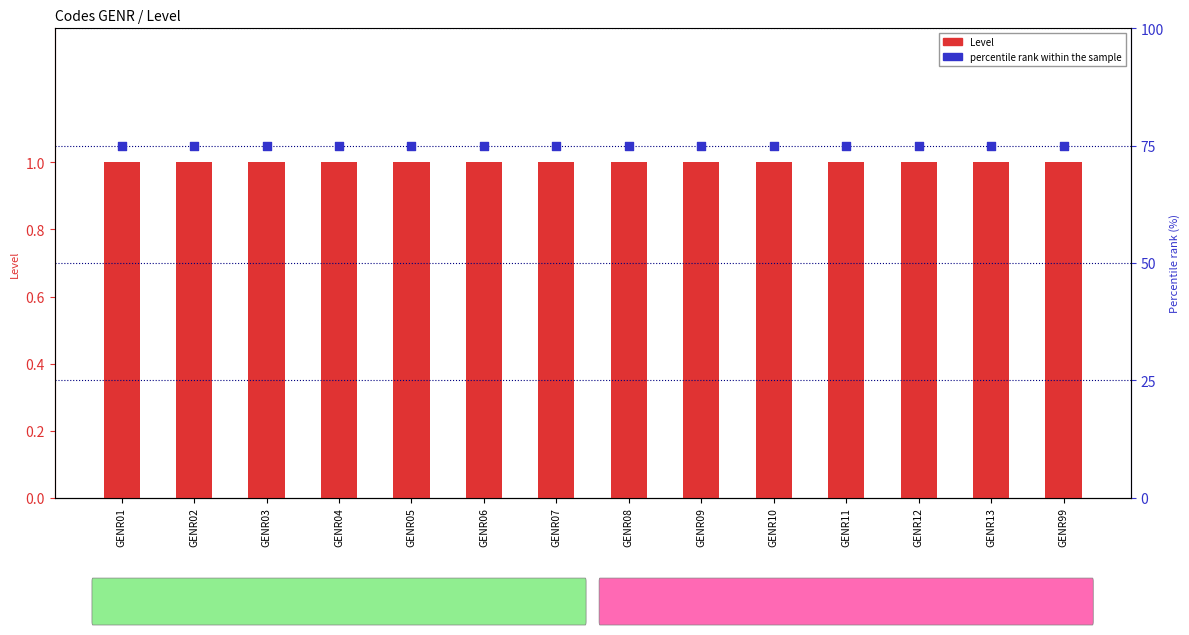

Which series reaches the maximum Y coordinate?

percentile rank within the sample